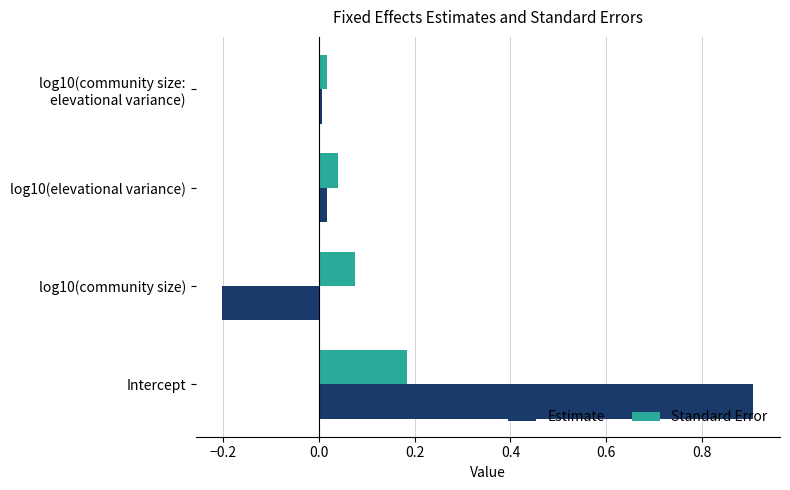

At which category is the sum across all series the highest?

Intercept